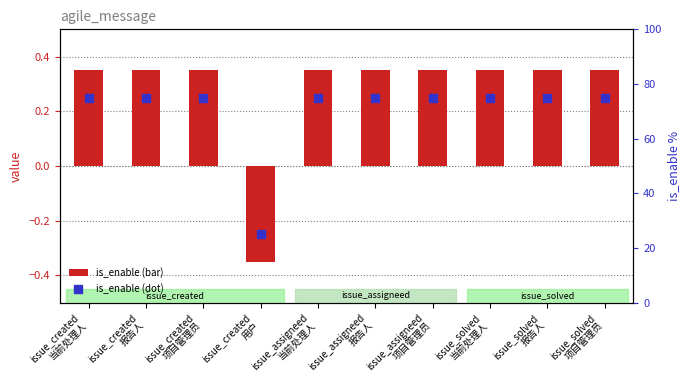

Which series has the widest spread of Y values?

is_enable (scaled)